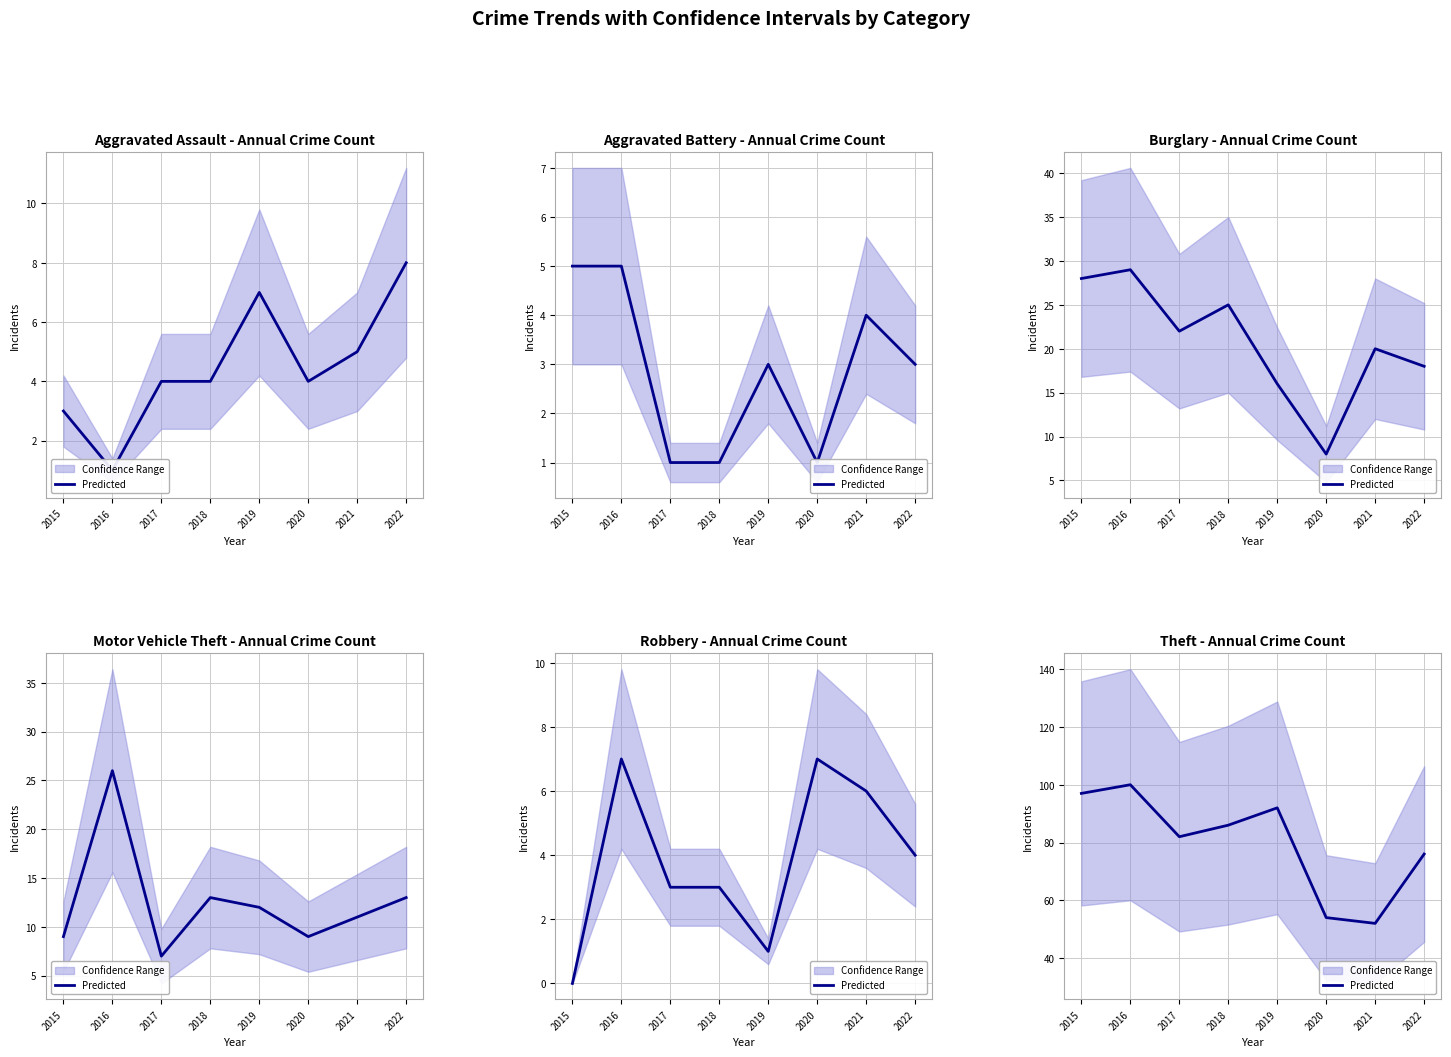

What is the value of the 4th point from the left?

86